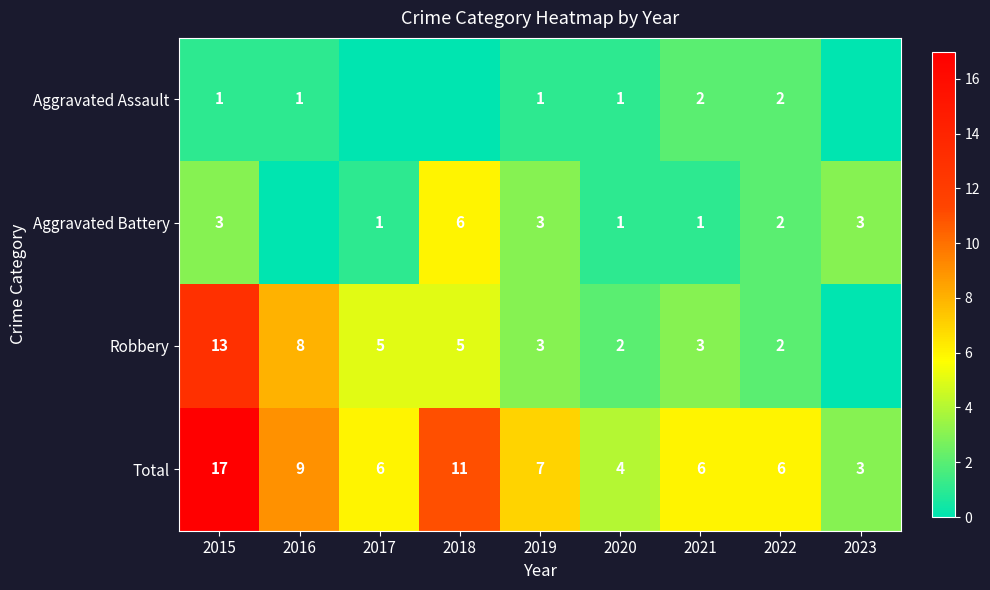

Read the Total value at 2017.

6